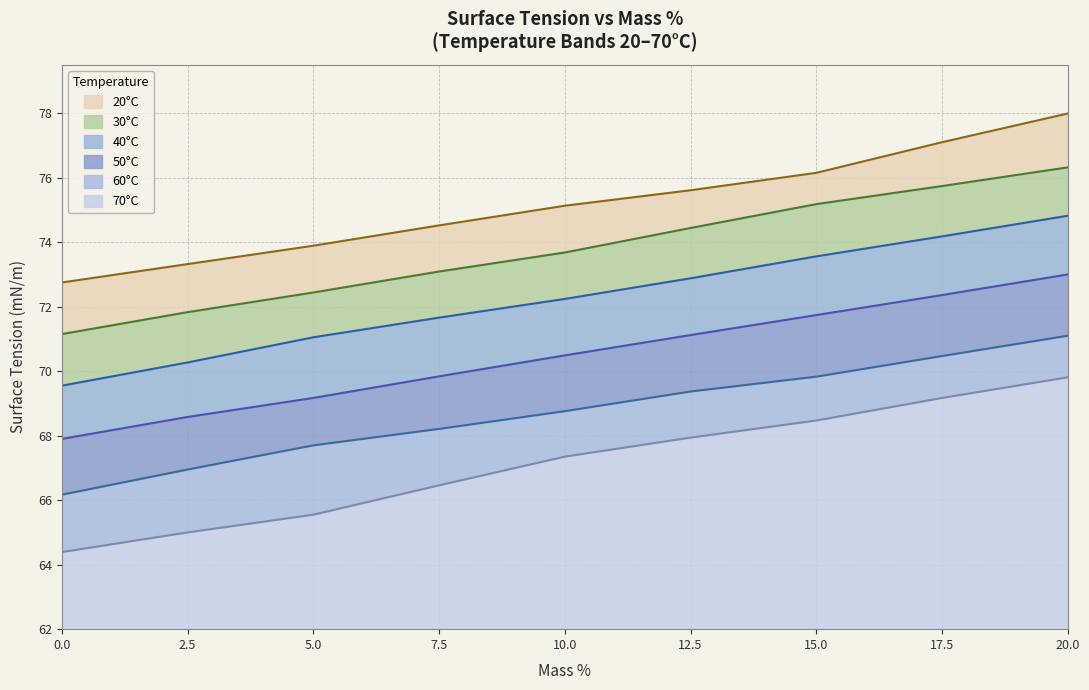

What is the sum of the 50°C values at 10 and 5?

139.7